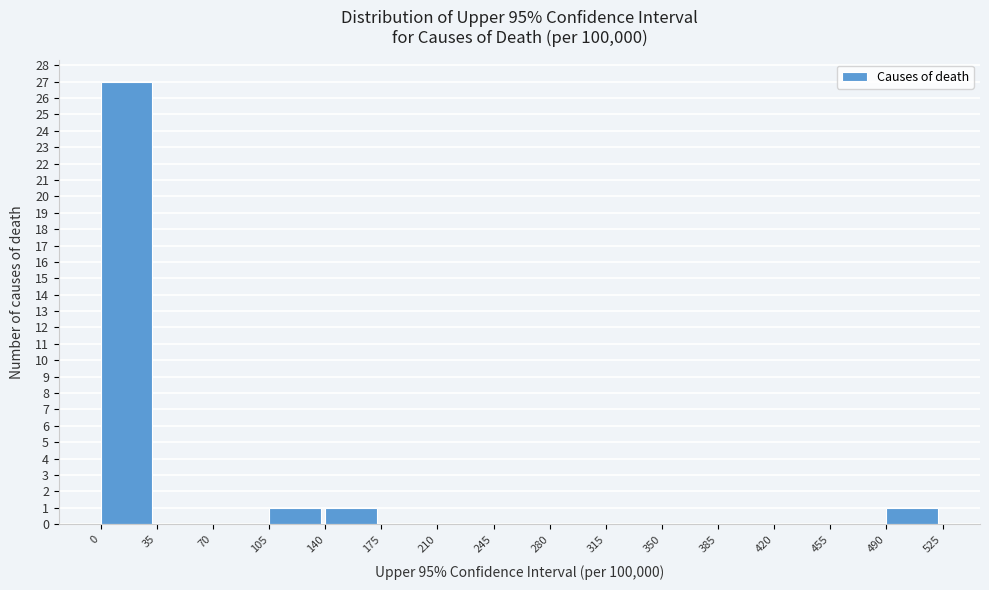

How tall is the bar that spans 140 to 175 on the x-axis? The values are not printed on the chart, so give them approximately, as read against the axis.

1